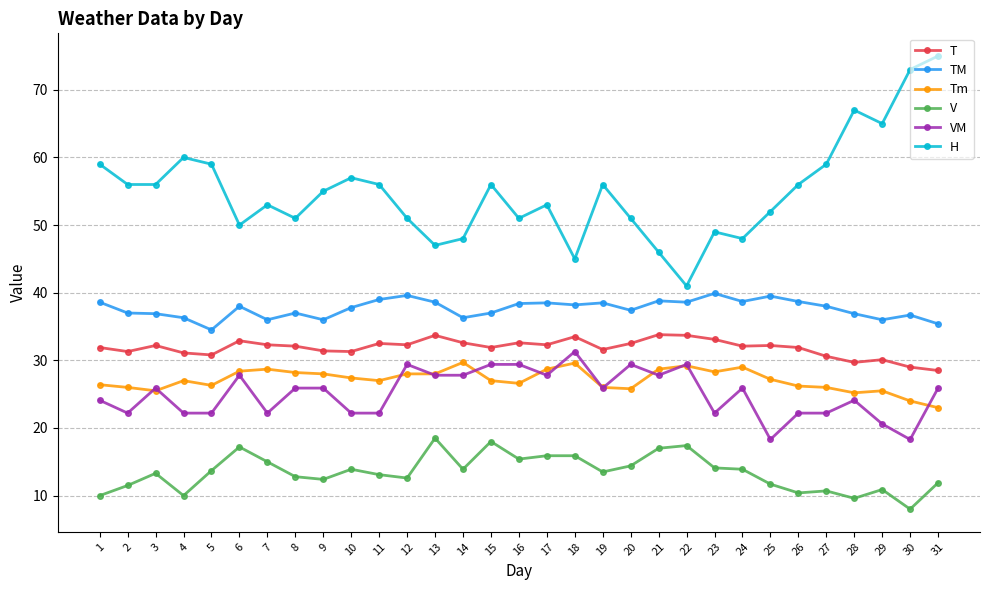

True or false: TM and V intersect in this chart.

False